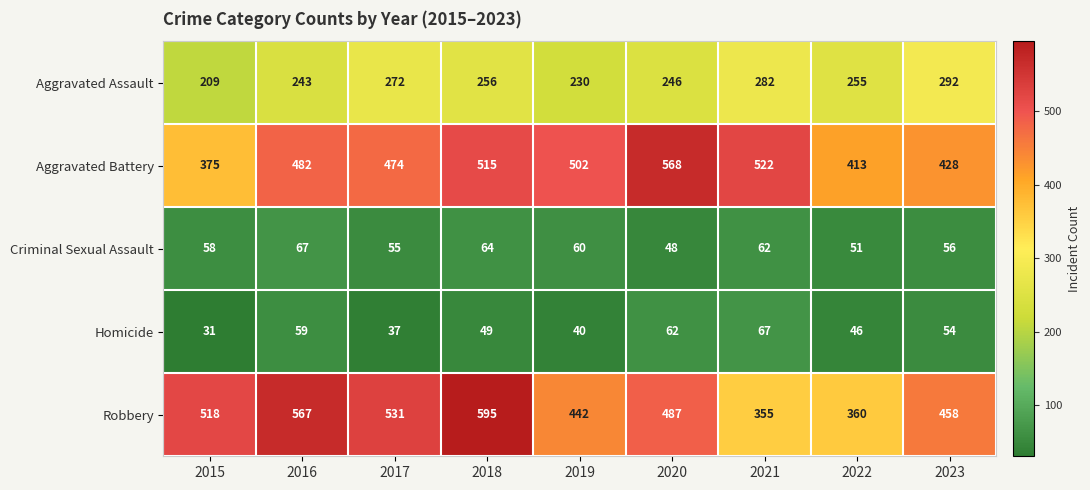

Which series has the largest total across all categories?

Robbery